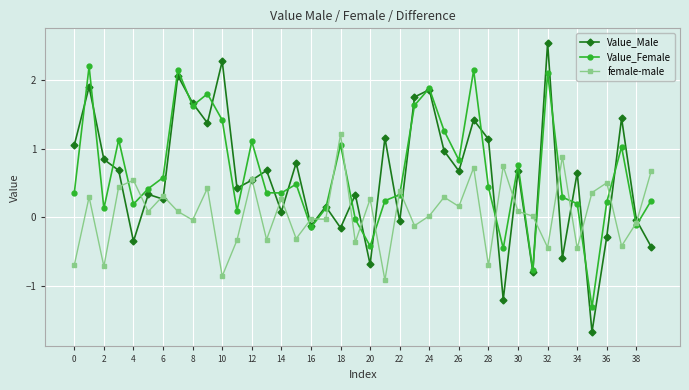

At how many categories does at least one series exceed 2?

5